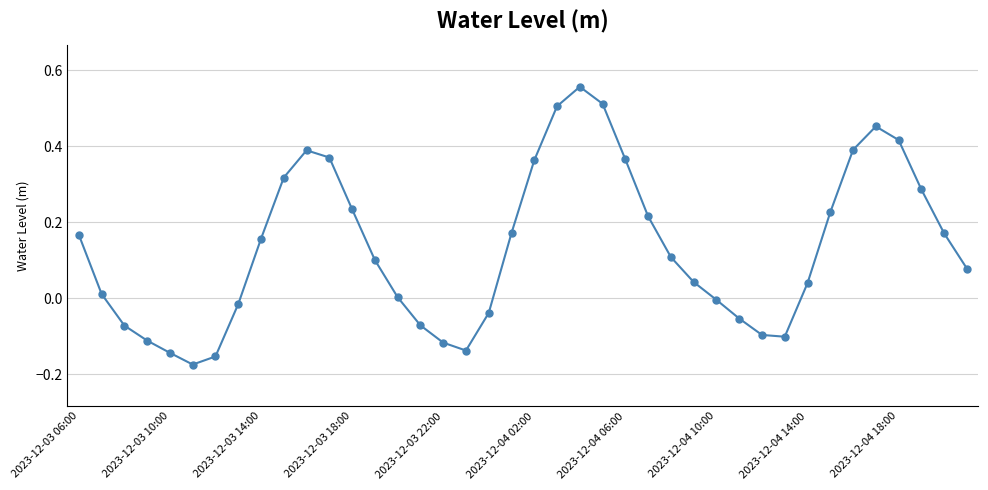

How many series are shown in this chart?

1